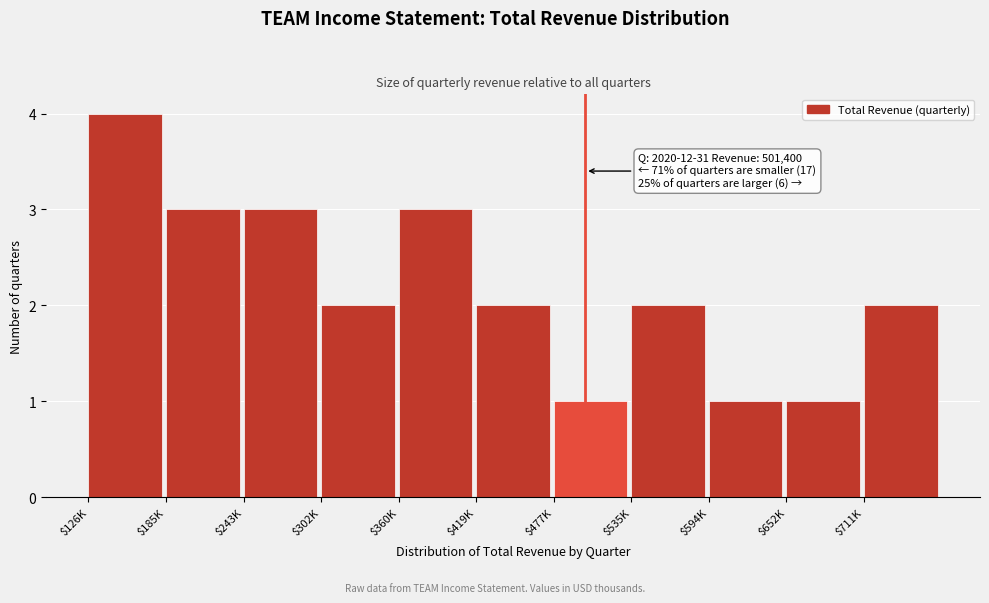

Reading left to right, list all the values displayed in this chart.

4	3	3	2	3	2	1	2	1	1	2